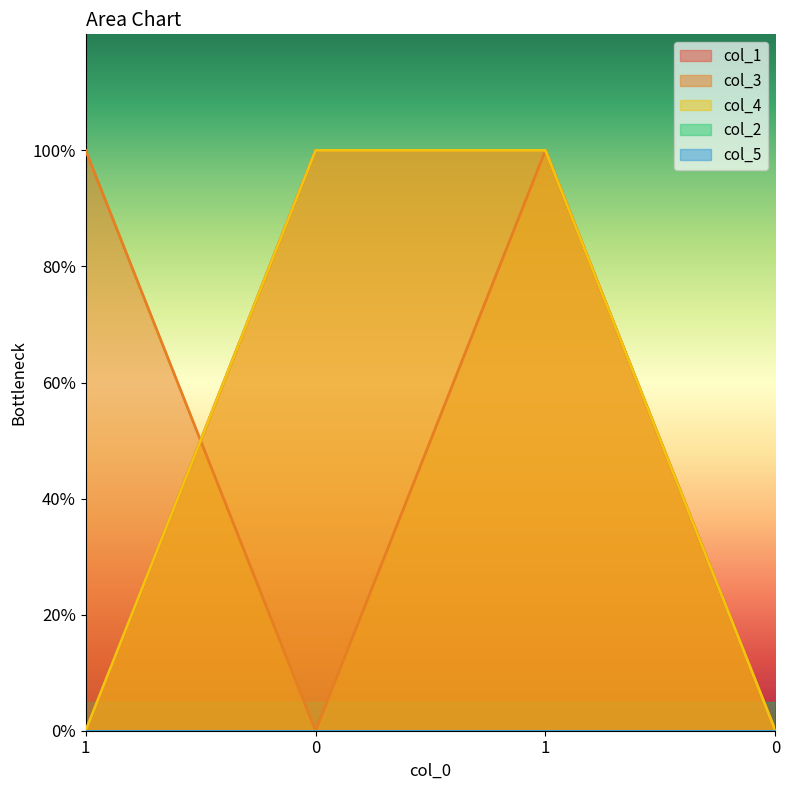

Count the number of categories in the chart.

4